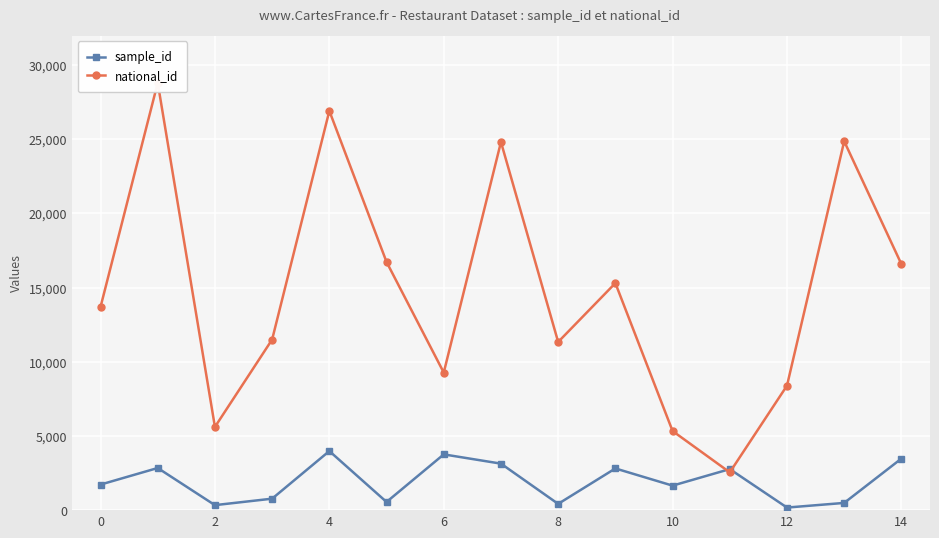

Which series has the largest range (max minus min)?

national_id